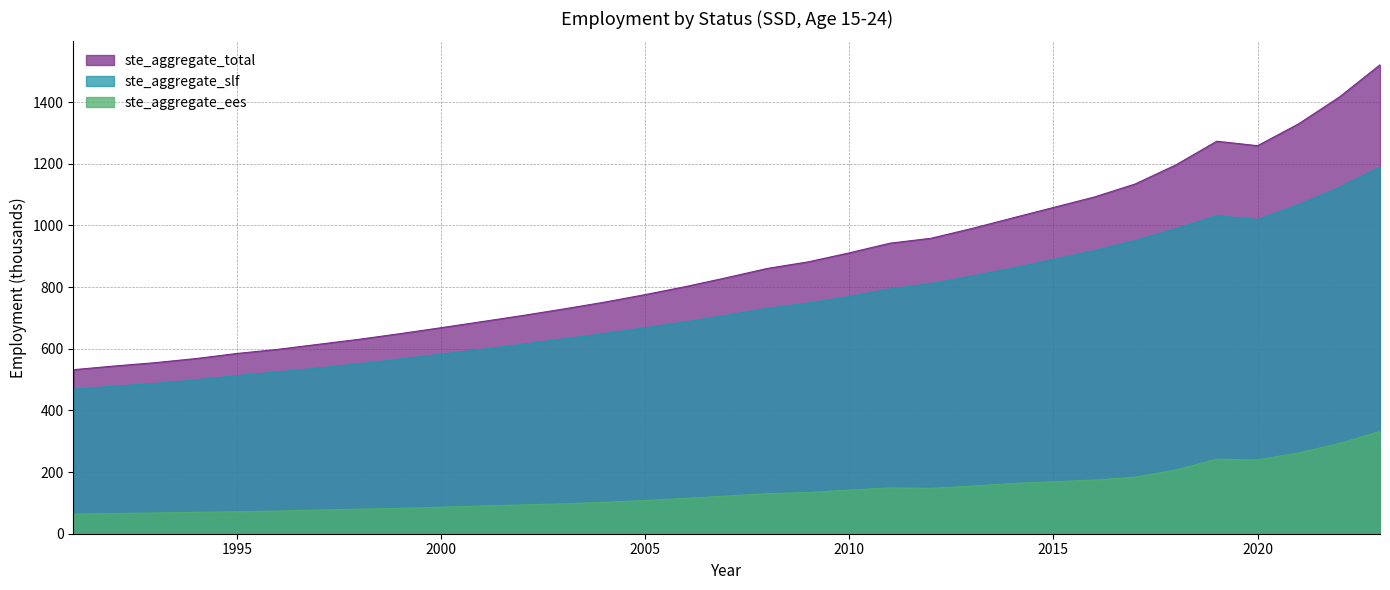

At which label does ste_aggregate_slf reach its peak?

2023